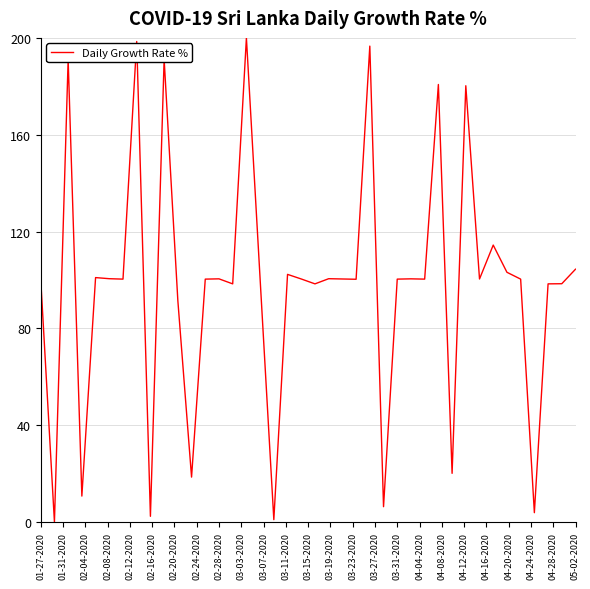

What is the greatest value displayed?

200.0